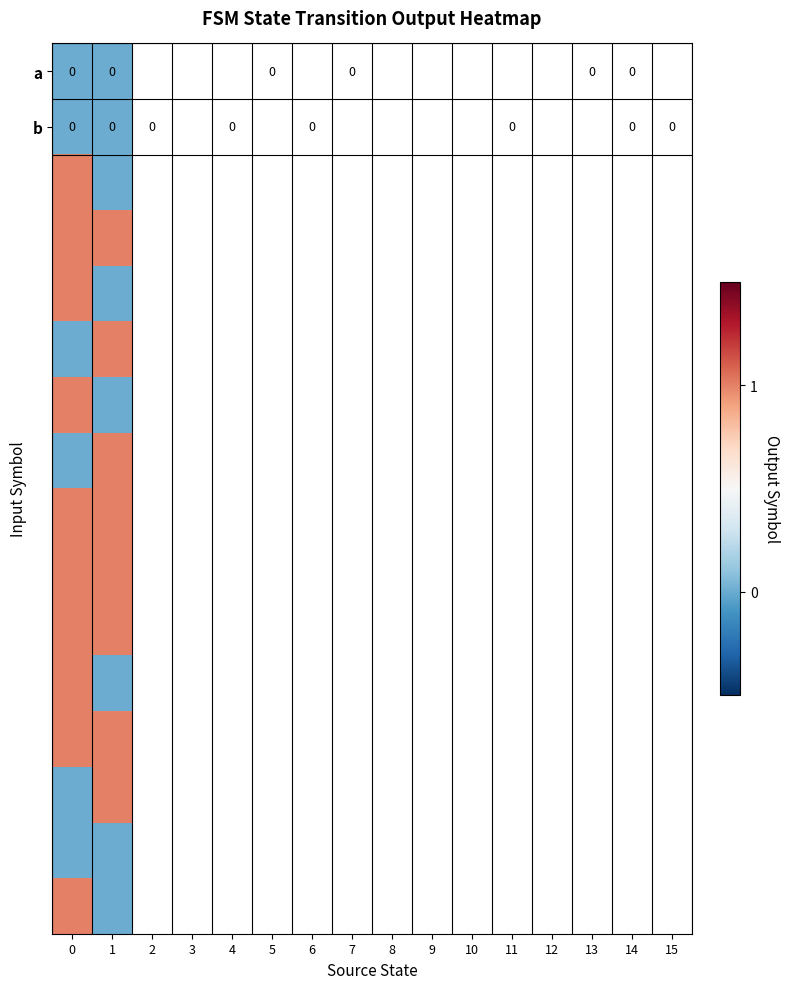

True or false: b has a value of 0 at 0.

True